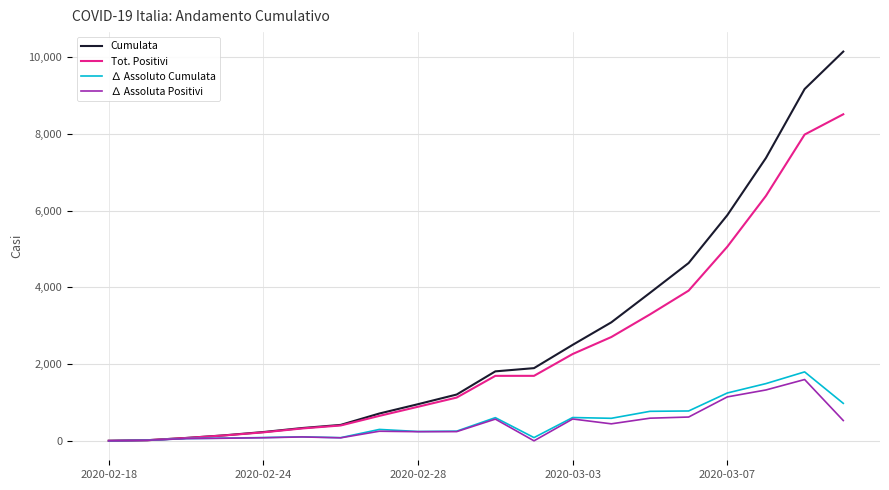

Which series has the widest spread of values?

Cumulata